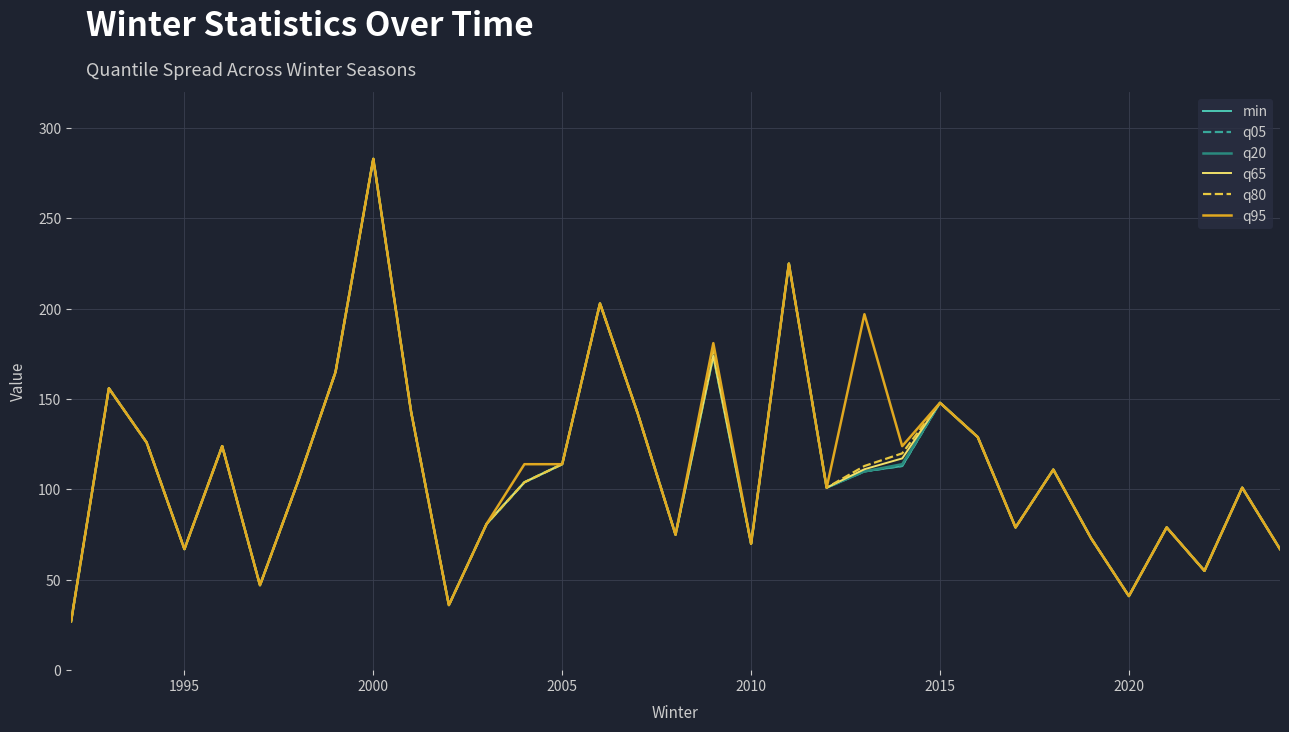

What is the difference between the maximum and second lowest values in the q65 series?

247.0